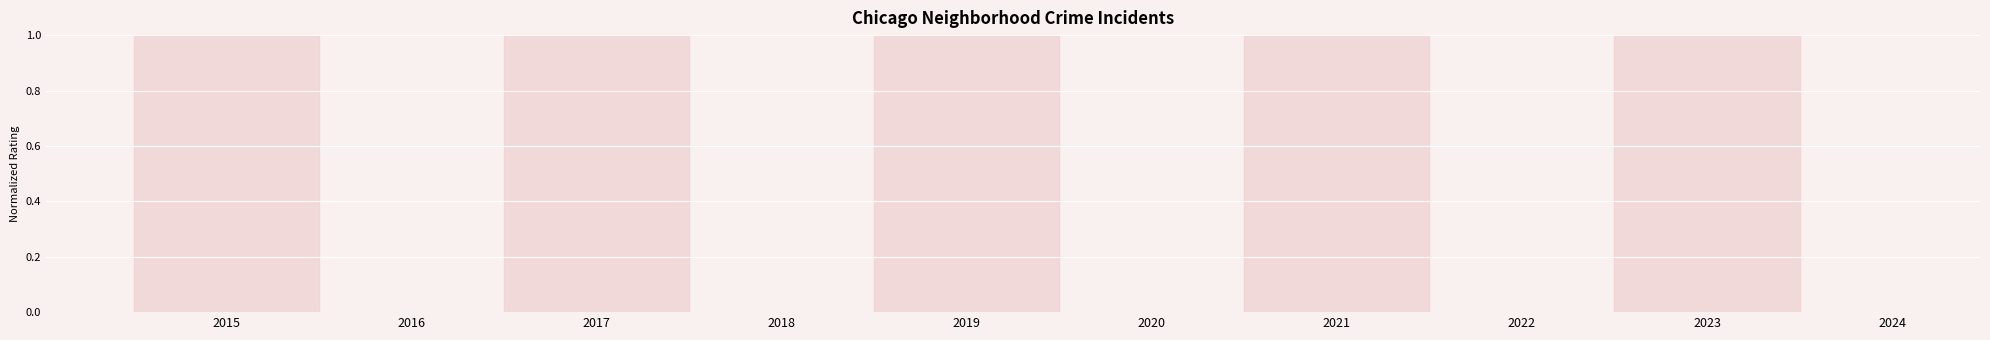

What is the ratio of the value at 2022 to the value at 2020?

1.0